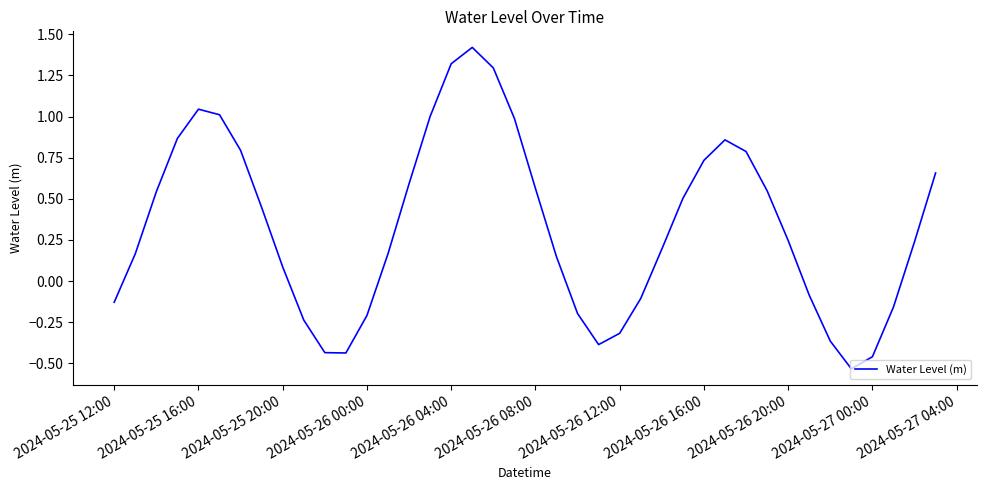

What is the greatest value displayed?

1.4